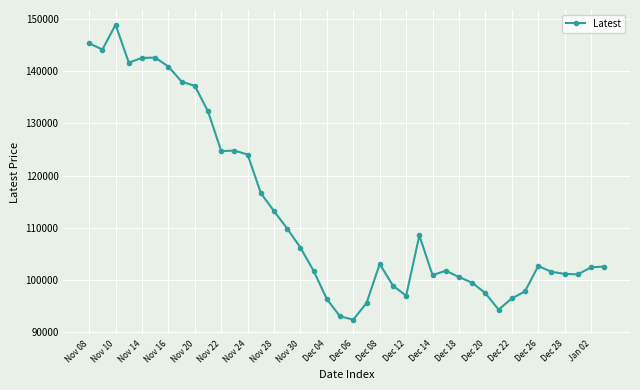

What is the sum of all values?

4520550